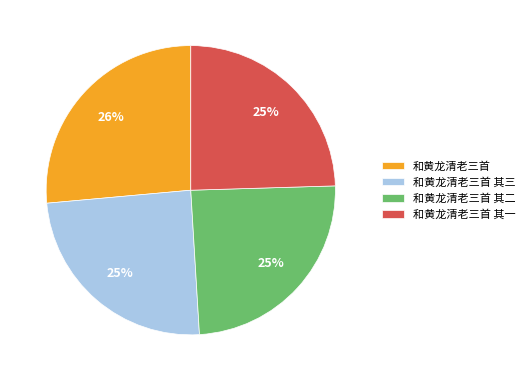

How many slices are in this pie chart?

4